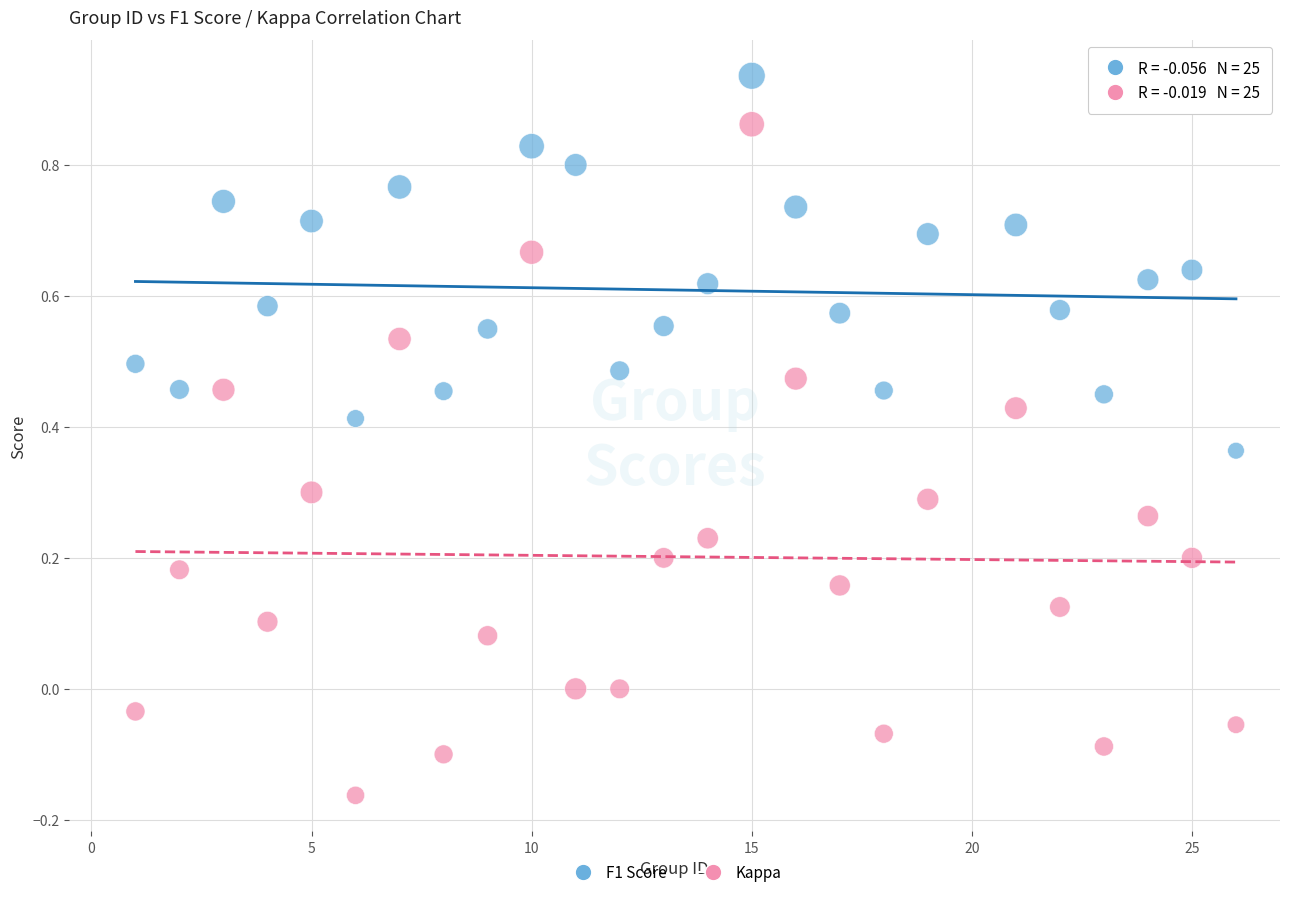

Which series reaches the maximum Y coordinate?

F1 Score